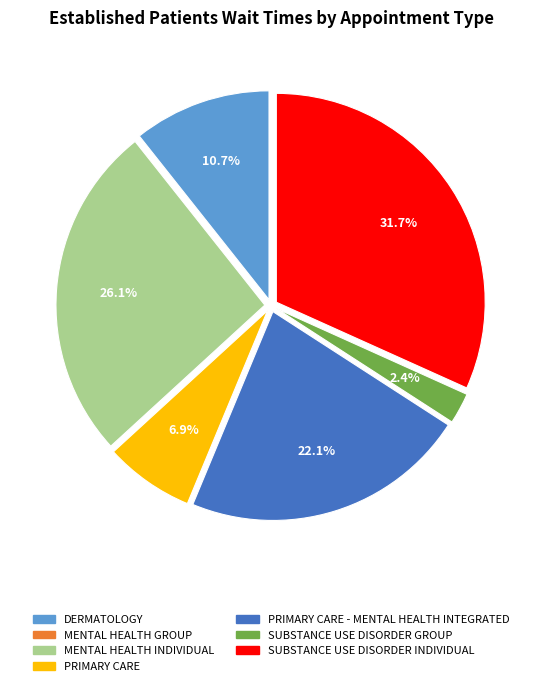

Is there any slice that represents more than half of the pie?

No